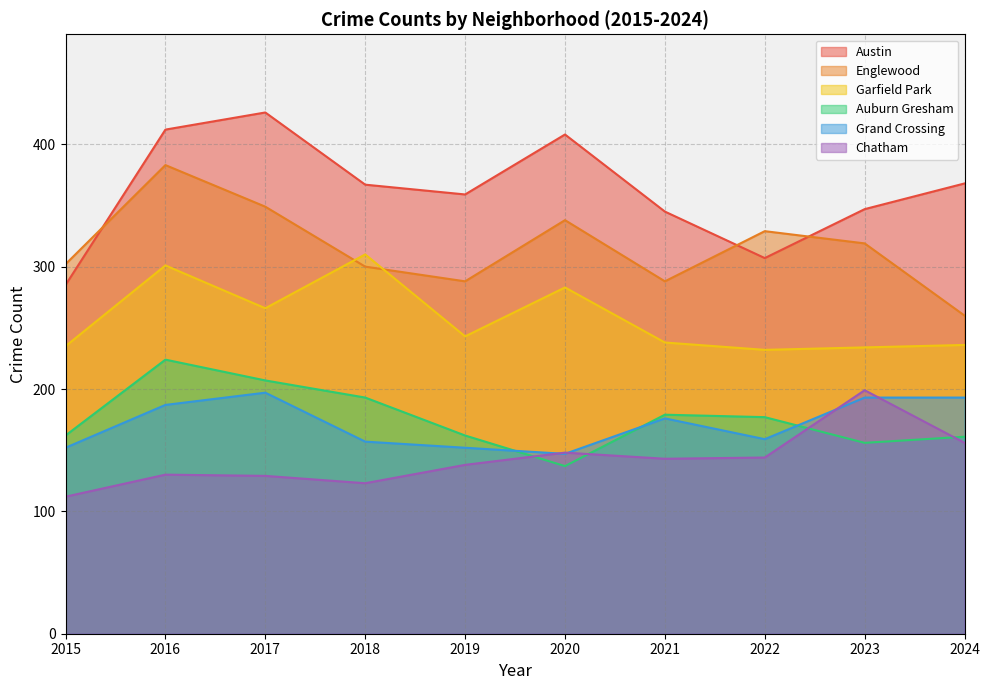

How many distinct data groups are displayed?

6